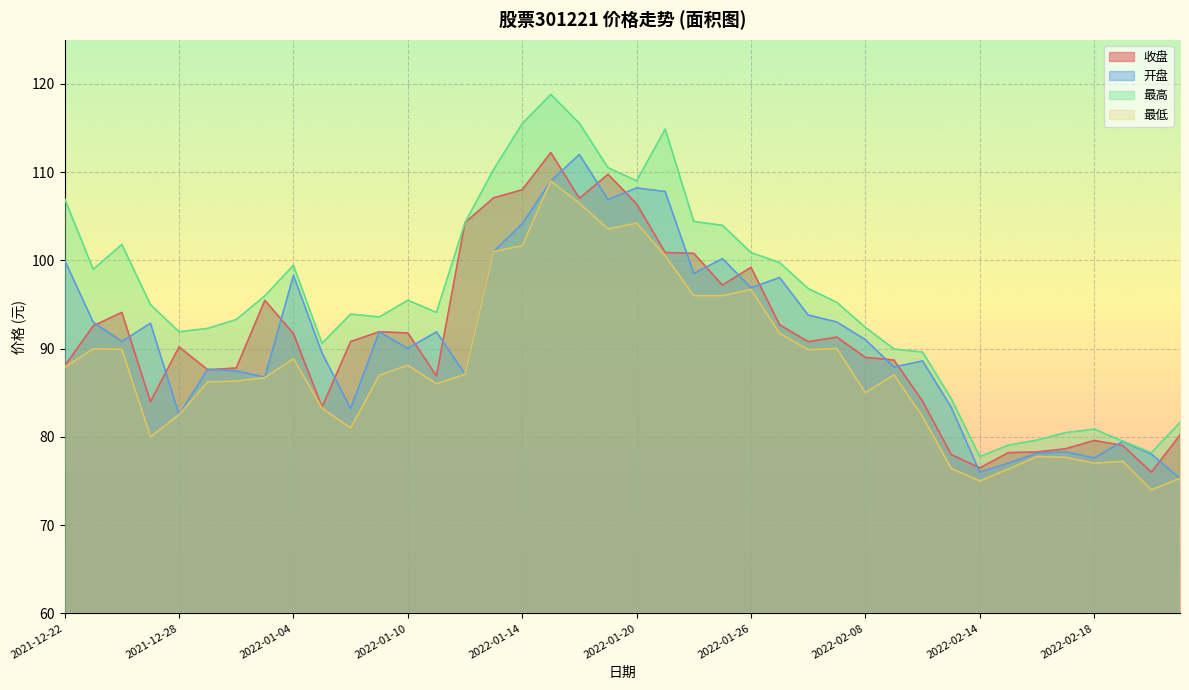

What is the value of the 开盘 point at the 20th from the left?

106.9